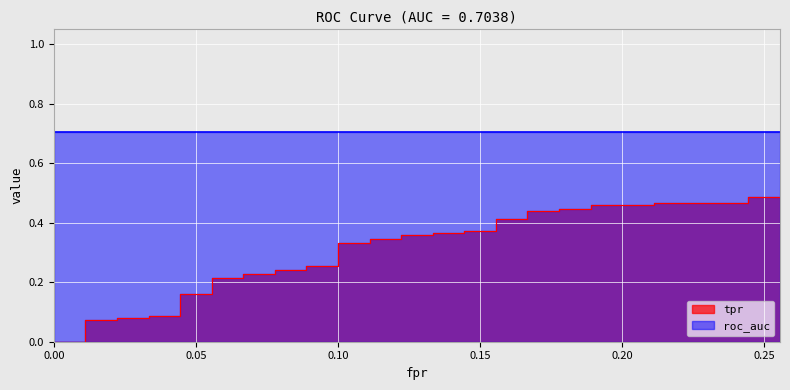

What is the label of the 13th point from the left?

12